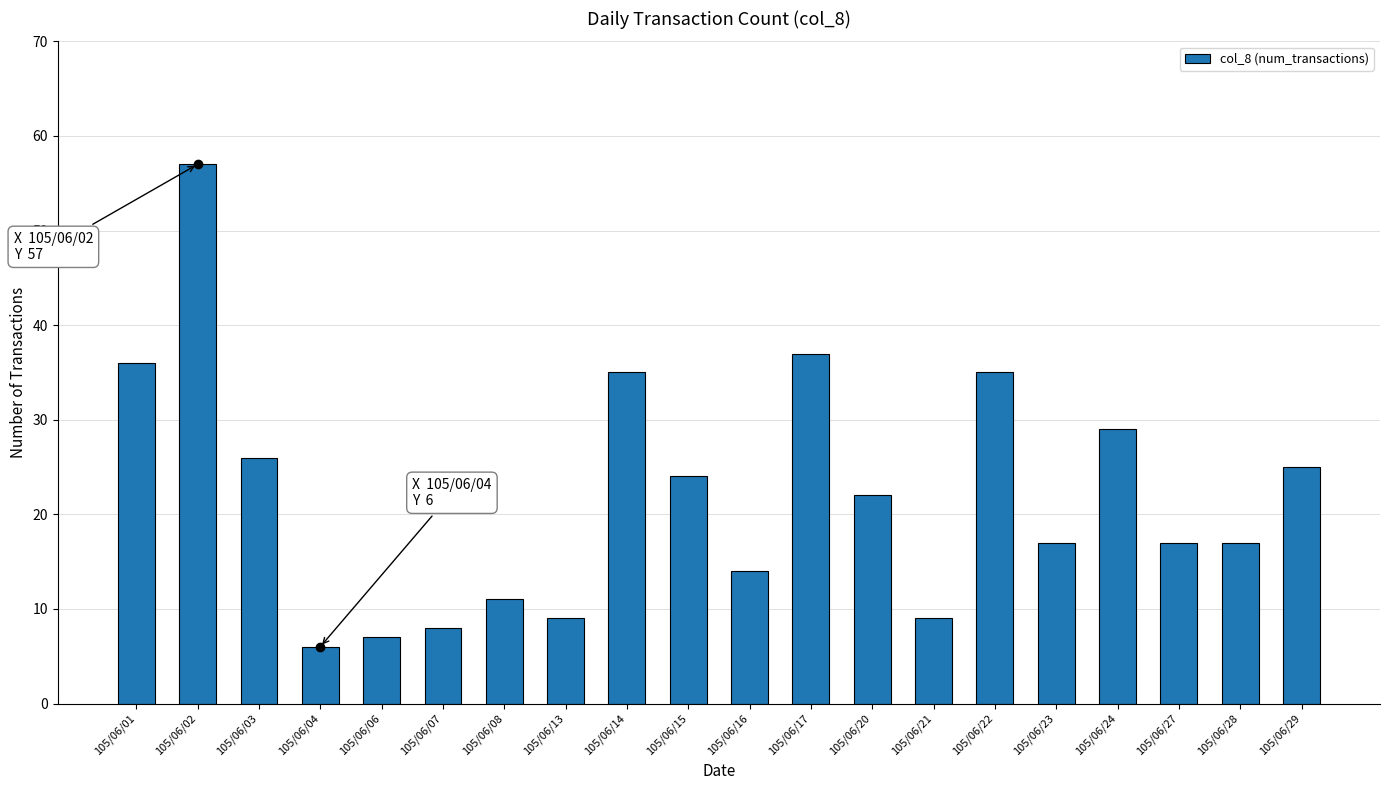

What is the minimum value shown in the chart?

6